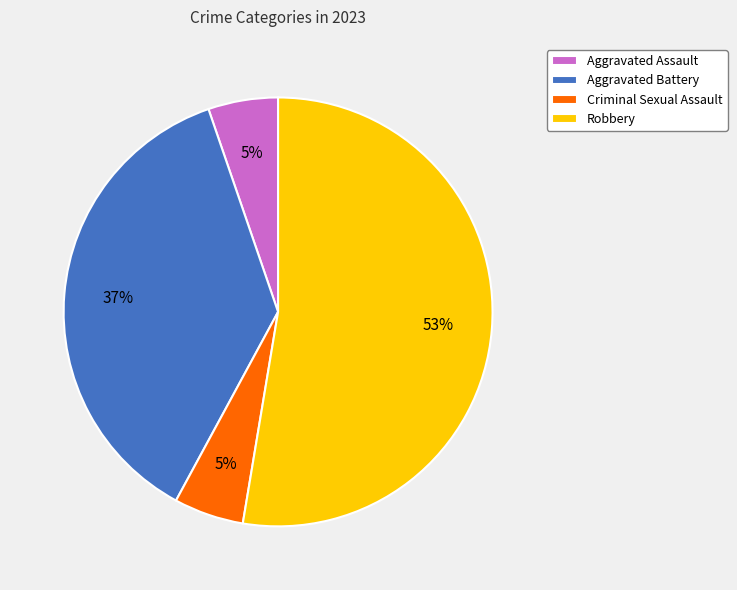

What is the largest slice in the pie chart?

Robbery